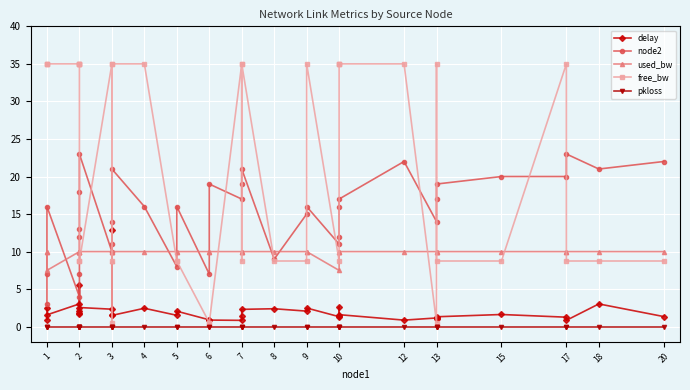

The delay series shows 2.4 at 1. True or false?

False